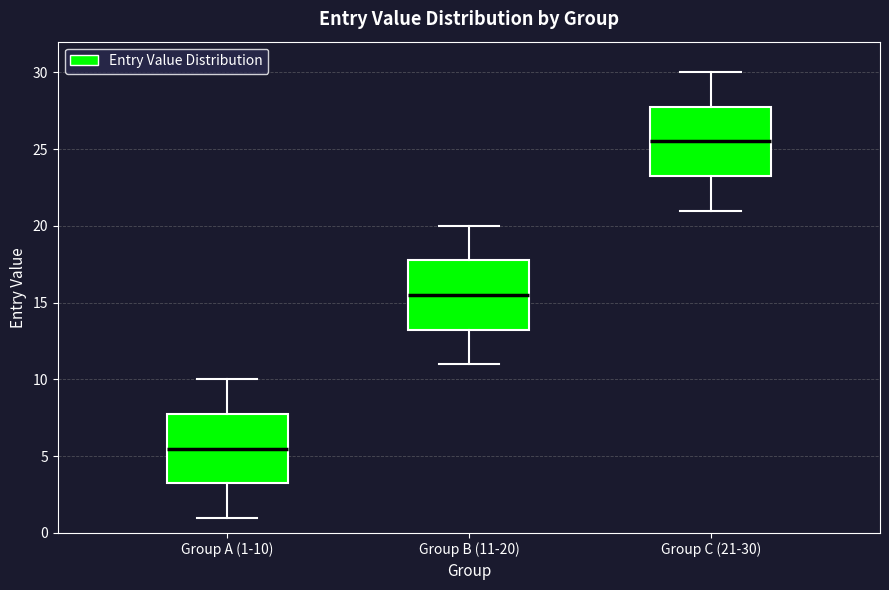

Reading left to right, read every box against the y-axis: the position of its median line, the range the box covers, and the ends of its whiskers. The values are not printed on the chart, so give them approximately, as read against the axis.

Group A (1-10): median 5.5, box 3.5 to 8.0, whiskers 1.0 to 10.0
Group B (11-20): median 15.5, box 13.5 to 18.0, whiskers 11.0 to 20.0
Group C (21-30): median 25.5, box 23.5 to 28.0, whiskers 21.0 to 30.0